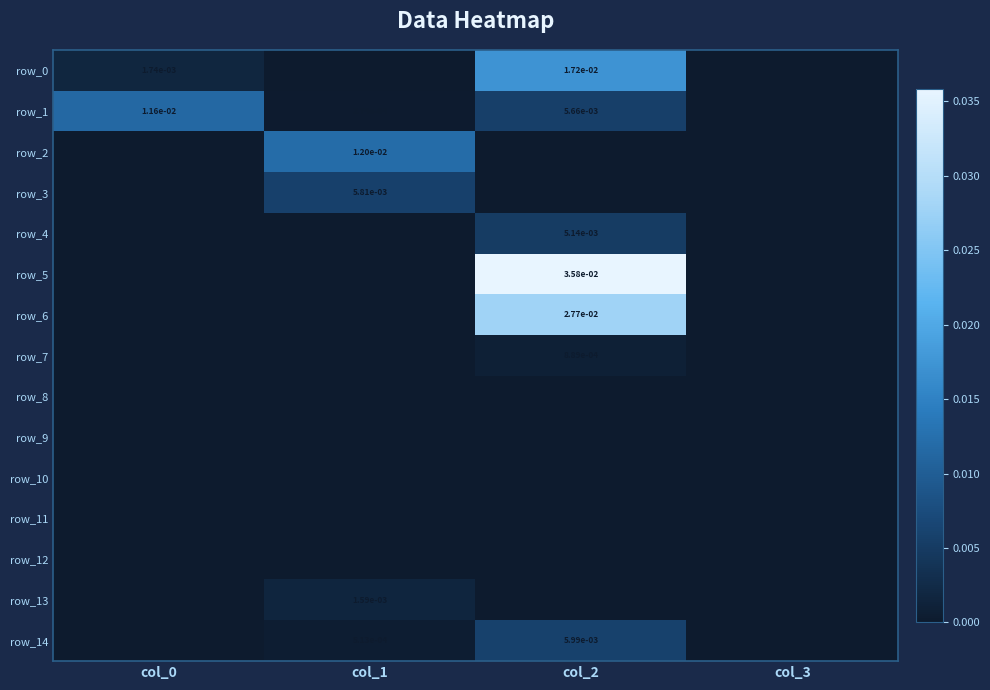

How many positive values does the row_4 series have?

1